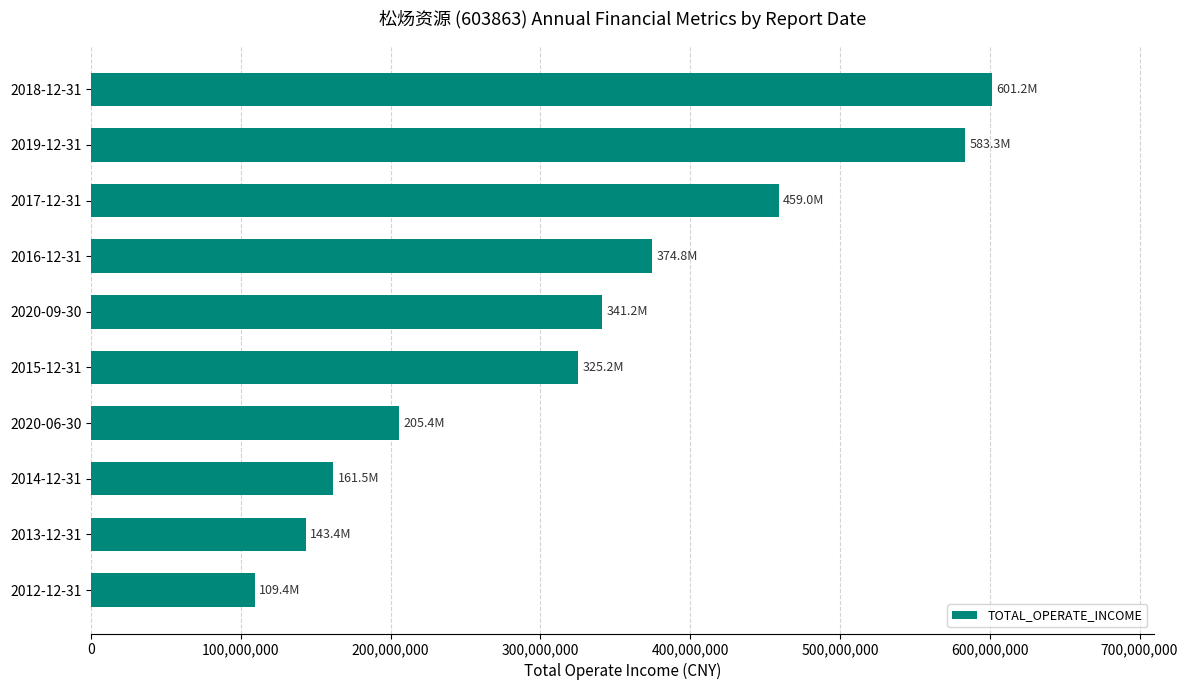

List the labels in order of value, largest first.

2018-12-31, 2019-12-31, 2017-12-31, 2016-12-31, 2020-09-30, 2015-12-31, 2020-06-30, 2014-12-31, 2013-12-31, 2012-12-31